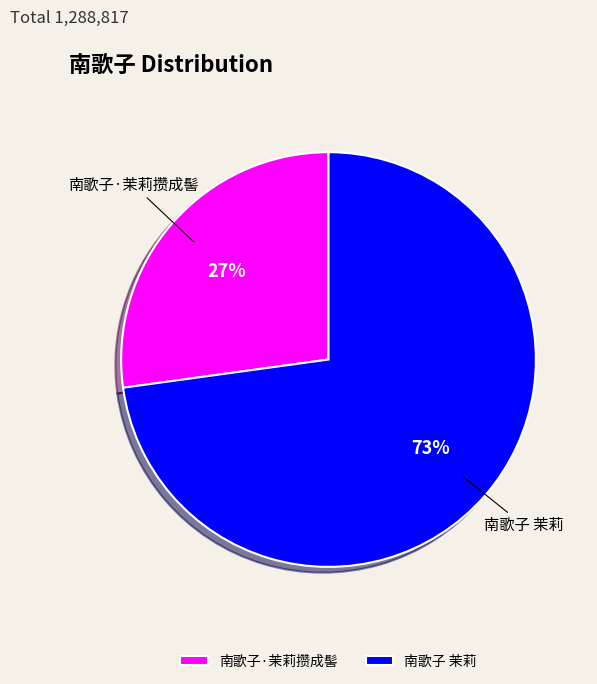

To the nearest percent, what is the average slice percentage?

50%